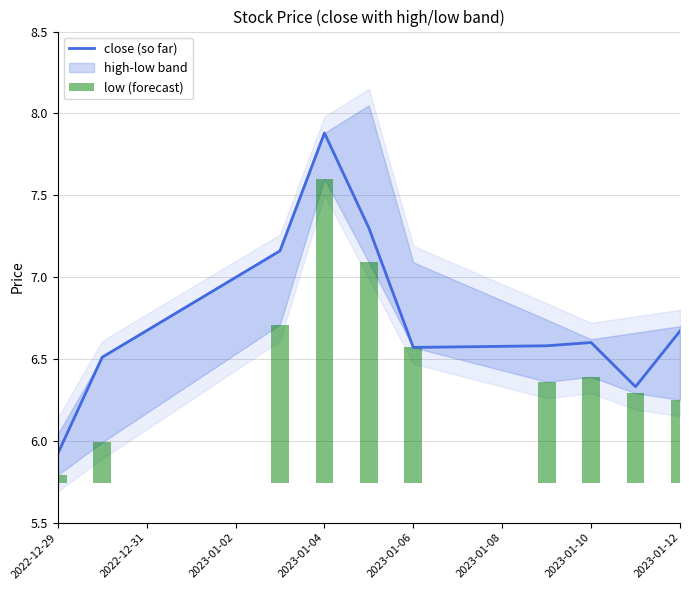

At which label does close (so far) reach its peak?

2023-01-04